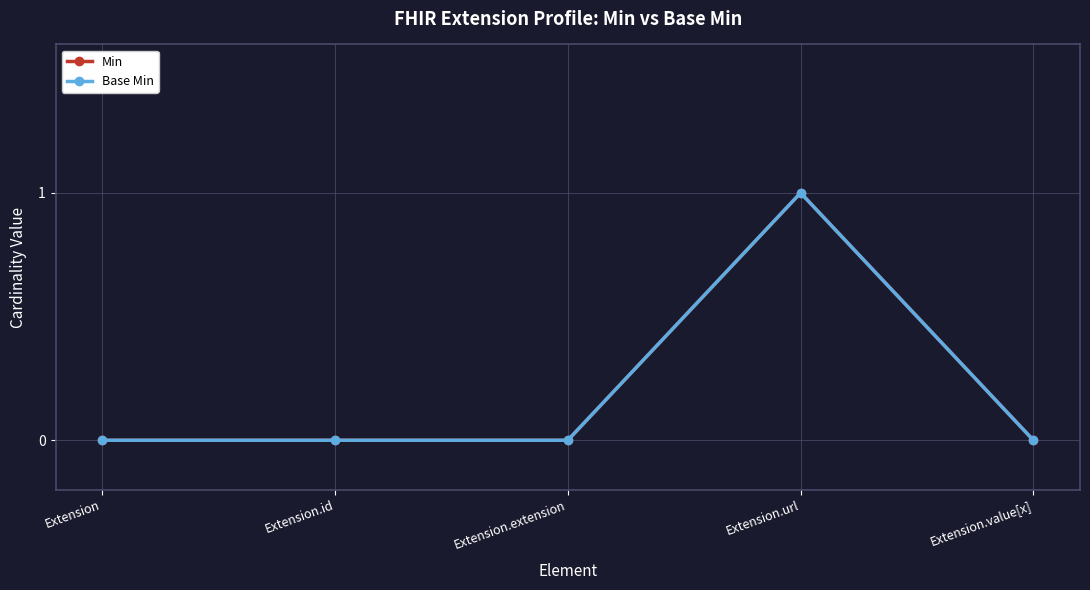

Reading right to left, list all the values displayed in this chart.

Min: Extension.value[x]=0	Extension.url=1	Extension.extension=0	Extension.id=0	Extension=0
Base Min: Extension.value[x]=0	Extension.url=1	Extension.extension=0	Extension.id=0	Extension=0